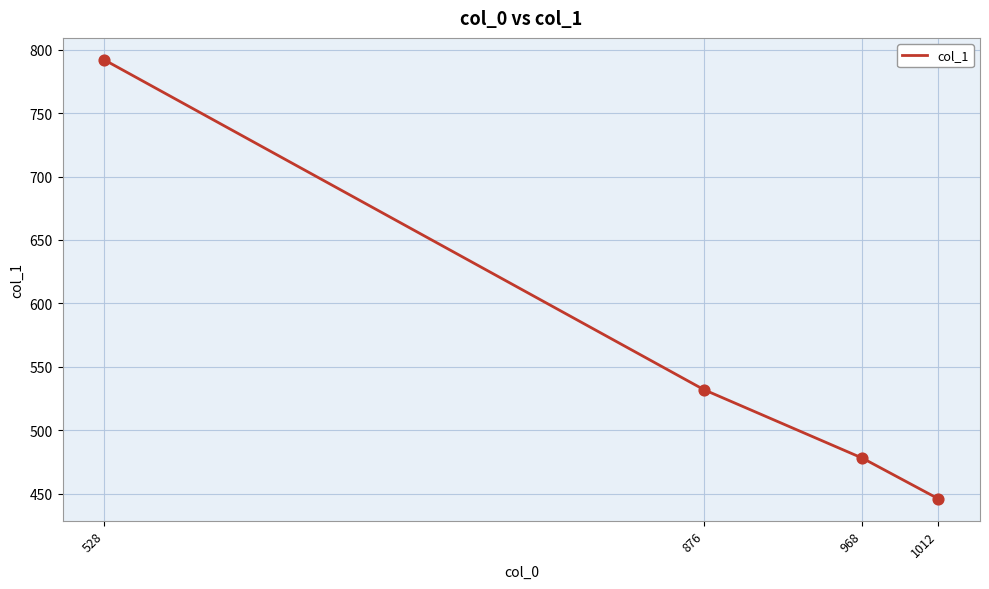

Between 968 and 528, which is larger?

528